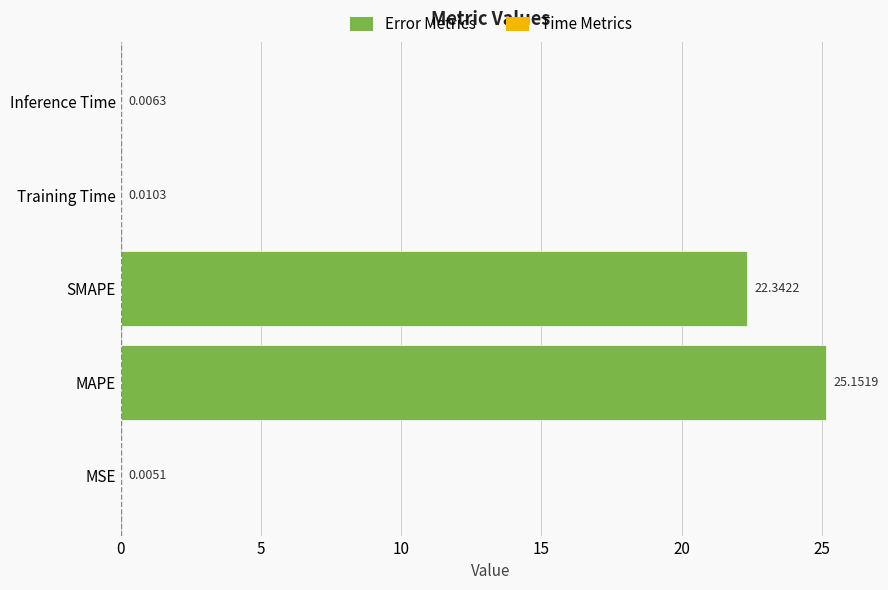

What is the sum of all values?

47.5